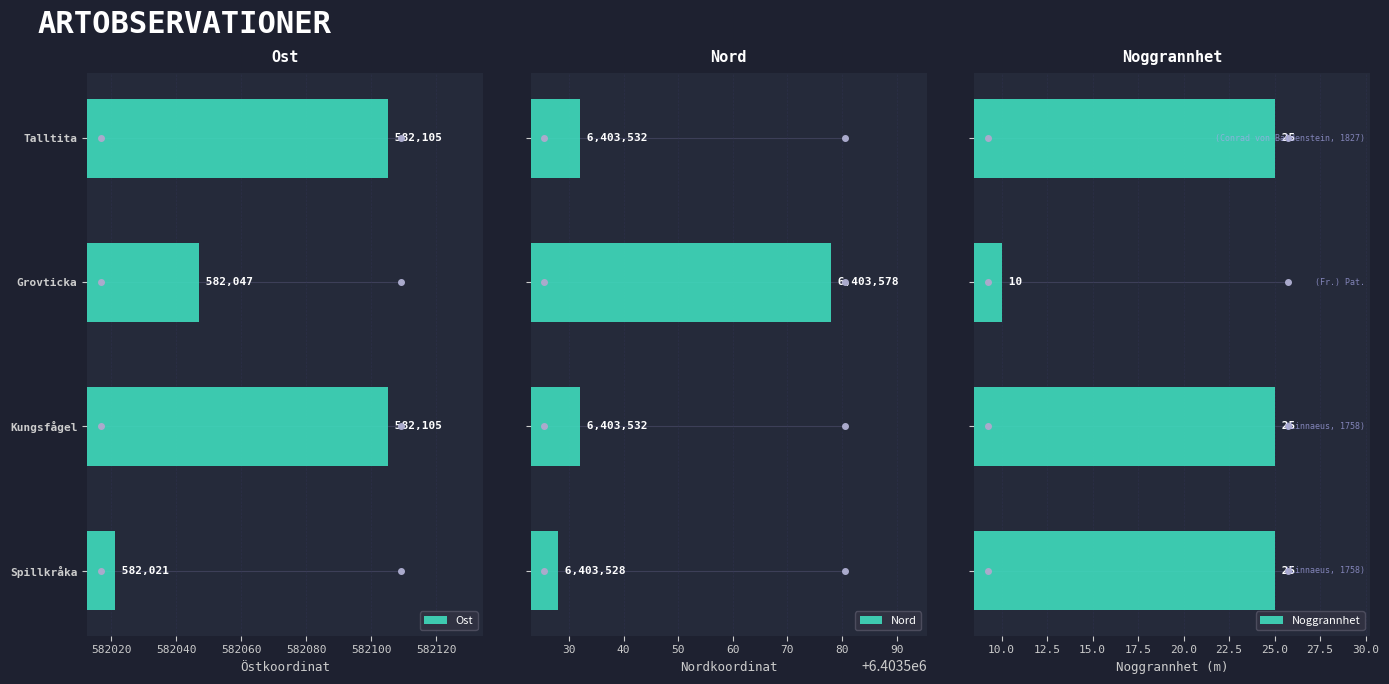

What is the difference between the maximum and second lowest values in the Nord series?

46